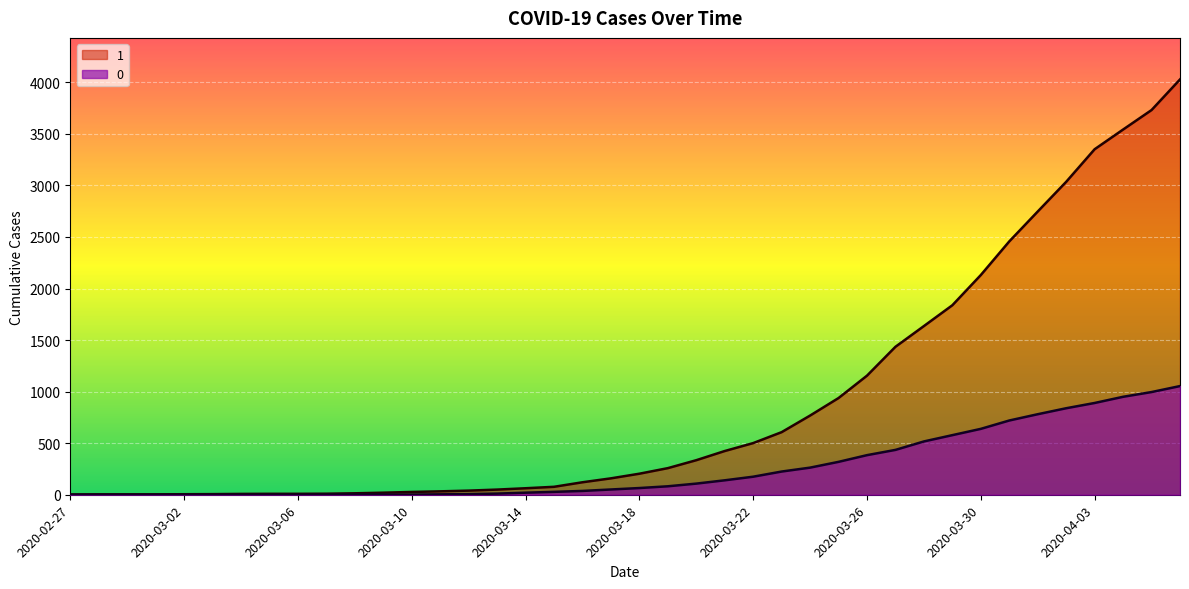

What is the highest value of the 0 series?

1054